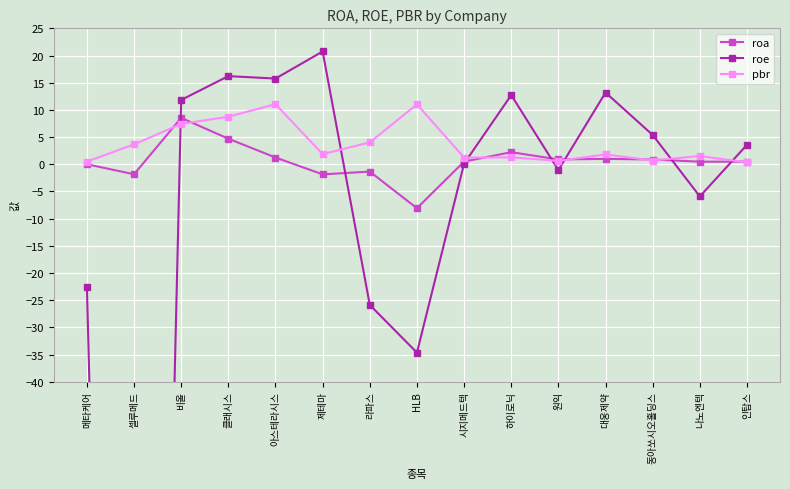

Does the chart display data point markers on the line(s)?

Yes